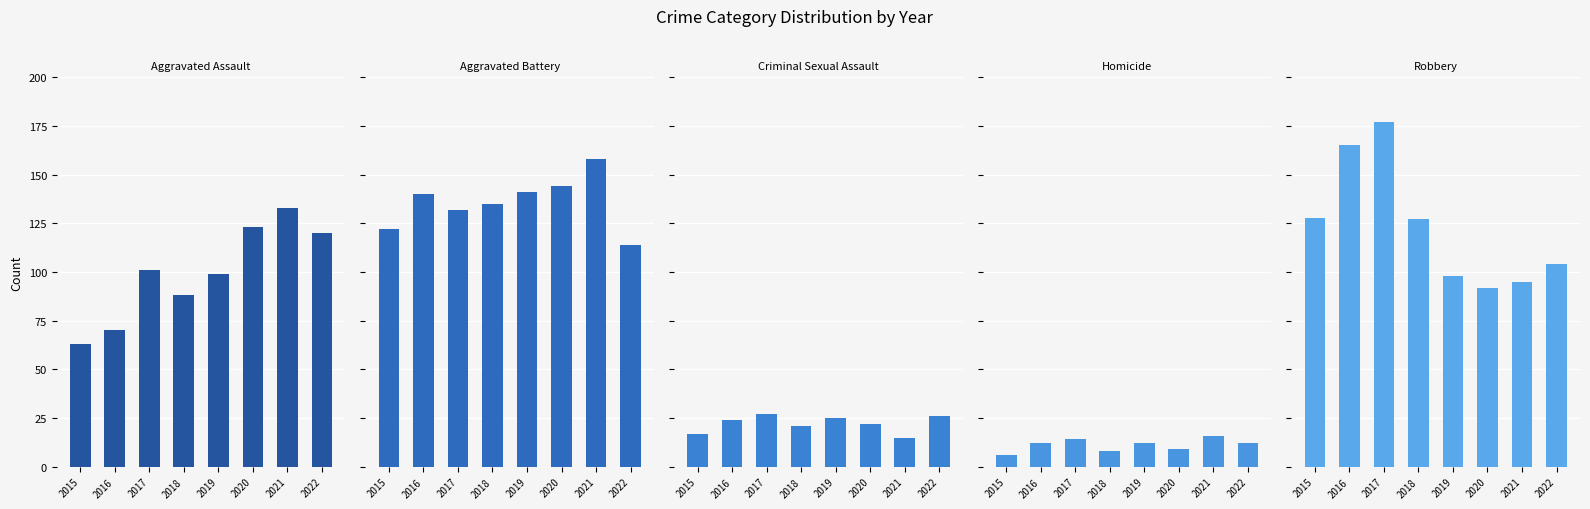

Reading left to right, extract all data points from this chart.

Aggravated Assault: 2015=63	2016=70	2017=101	2018=88	2019=99	2020=123	2021=133	2022=120
Aggravated Battery: 2015=122	2016=140	2017=132	2018=135	2019=141	2020=144	2021=158	2022=114
Criminal Sexual Assault: 2015=17	2016=24	2017=27	2018=21	2019=25	2020=22	2021=15	2022=26
Homicide: 2015=6	2016=12	2017=14	2018=8	2019=12	2020=9	2021=16	2022=12
Robbery: 2015=128	2016=165	2017=177	2018=127	2019=98	2020=92	2021=95	2022=104